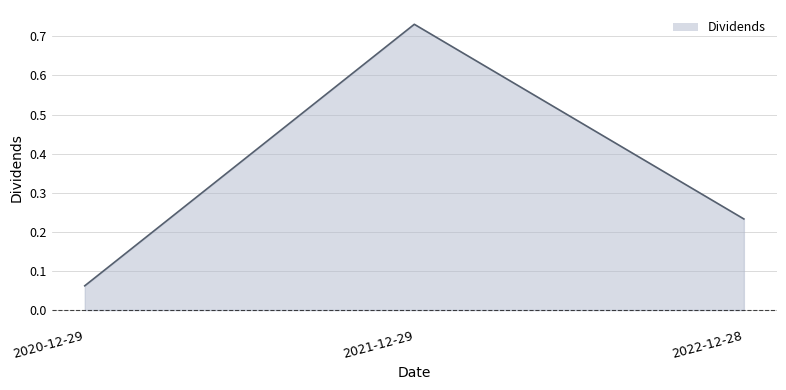

What is the difference between the maximum and minimum values?

0.7